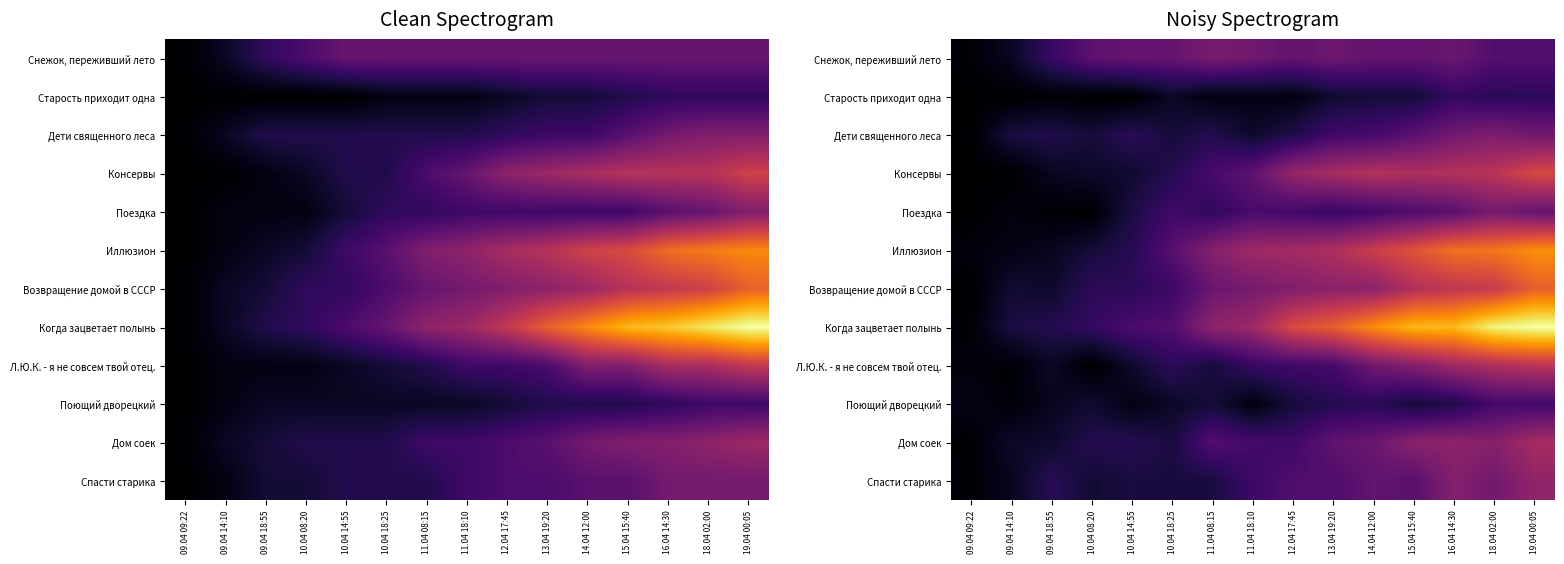

What is the spread (max minus min) of values at 13.04 19:20?

17.3